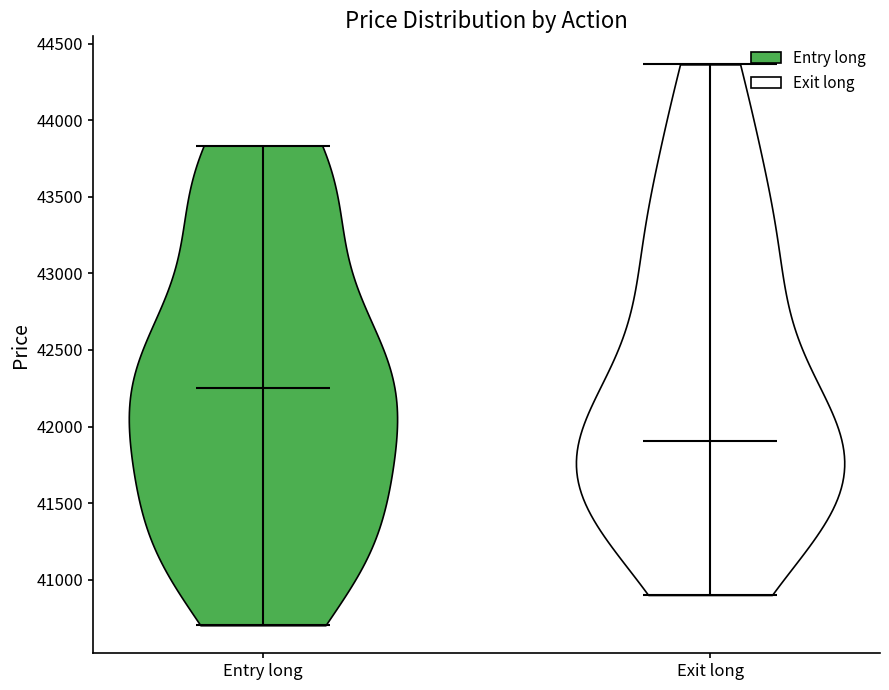

Reading left to right, read every violin against the y-axis: where its median line is, and the lowest and highest points it reaches. The values are not printed on the chart, so give them approximately, as read against the axis.

Entry long: median line 42250, lowest point 40700, highest point 43850
Exit long: median line 41900, lowest point 40900, highest point 44350